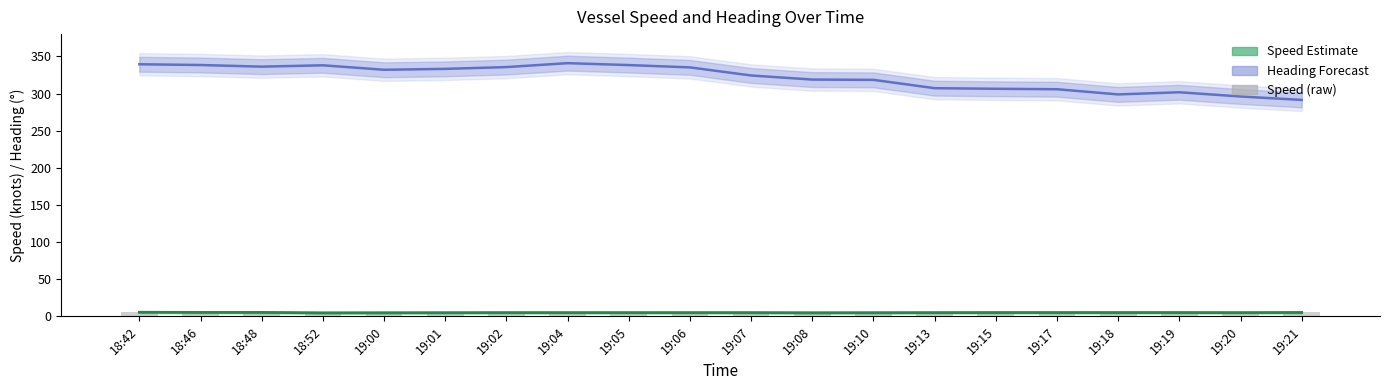

Reading left to right, transcribe all the data shown in this chart.

Heading (°): 18:42=339.4	18:46=338.4	18:48=336.2	18:52=338.0	19:00=332.0	19:01=333.2	19:02=335.6	19:04=340.9	19:05=338.3	19:06=335.2	19:07=324.3	19:08=318.8	19:10=318.4	19:13=307.2	19:15=306.4	19:17=305.8	19:18=298.8	19:19=301.7	19:20=296.0	19:21=291.4
Speed median: 18:42=5.5	18:46=5.3	18:48=5.3	18:52=4.7	19:00=4.8	19:01=4.9	19:02=5.0	19:04=5.0	19:05=5.0	19:06=5.0	19:07=5.0	19:08=4.8	19:10=4.9	19:13=5.0	19:15=5.1	19:17=5.1	19:18=5.1	19:19=5.1	19:20=5.0	19:21=5.2
Speed (knots): 18:42=5.5	18:46=5.3	18:48=5.3	18:52=4.7	19:00=4.8	19:01=4.9	19:02=5.0	19:04=5.0	19:05=5.0	19:06=5.0	19:07=5.0	19:08=4.8	19:10=4.9	19:13=5.0	19:15=5.1	19:17=5.1	19:18=5.1	19:19=5.1	19:20=5.0	19:21=5.2